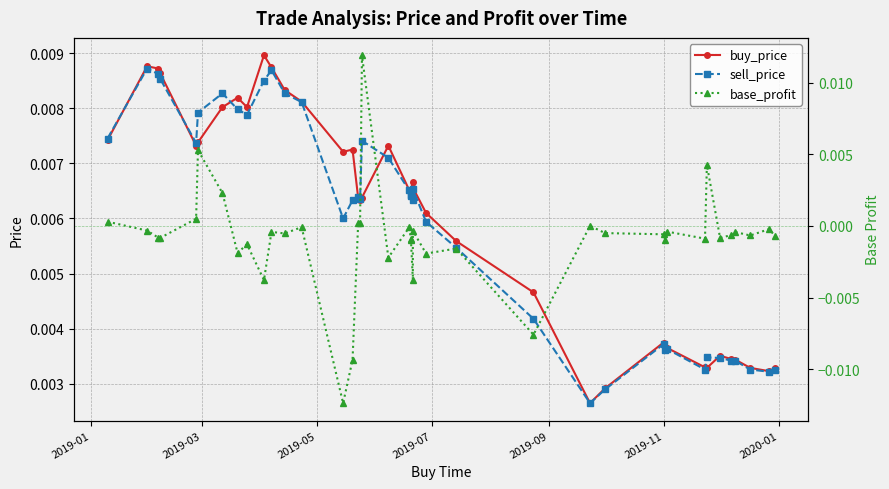

How many interior local valleys does the base_profit series have?

13